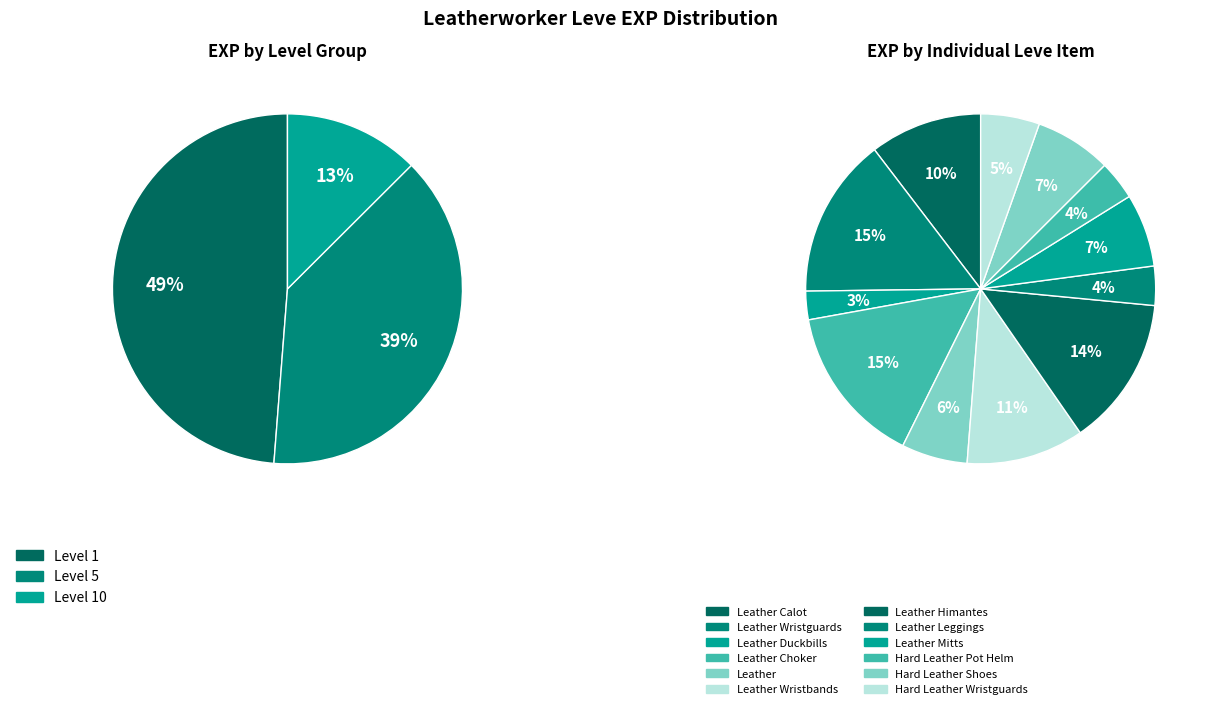

The Leather slice represents 6% of the pie. True or false?

True